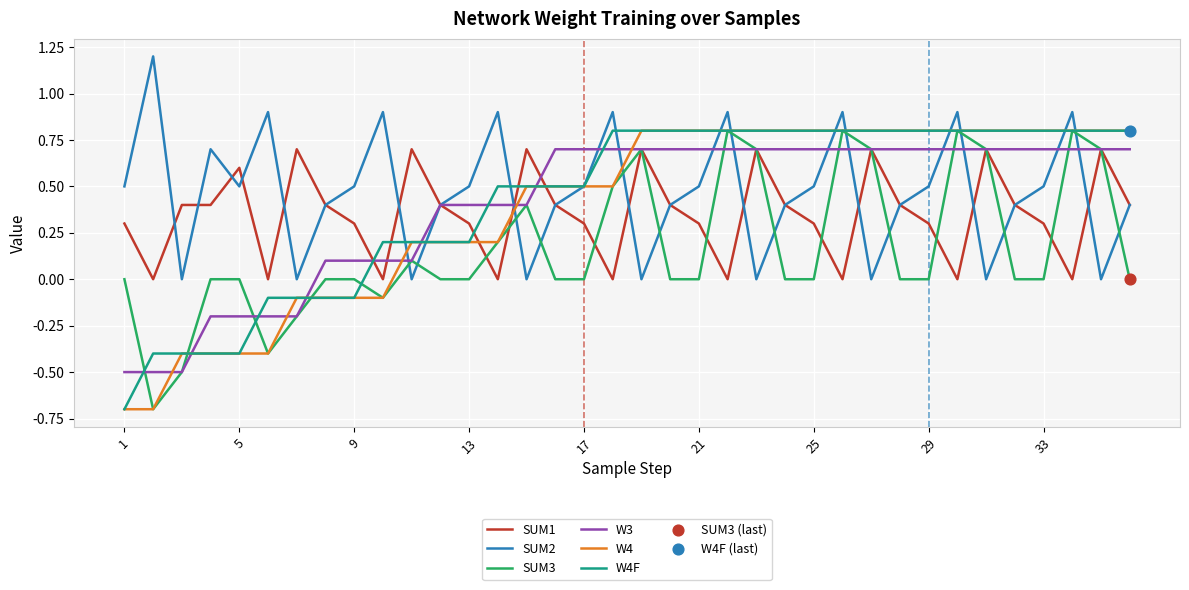

True or false: SUM1 and W4F cross at least once.

True